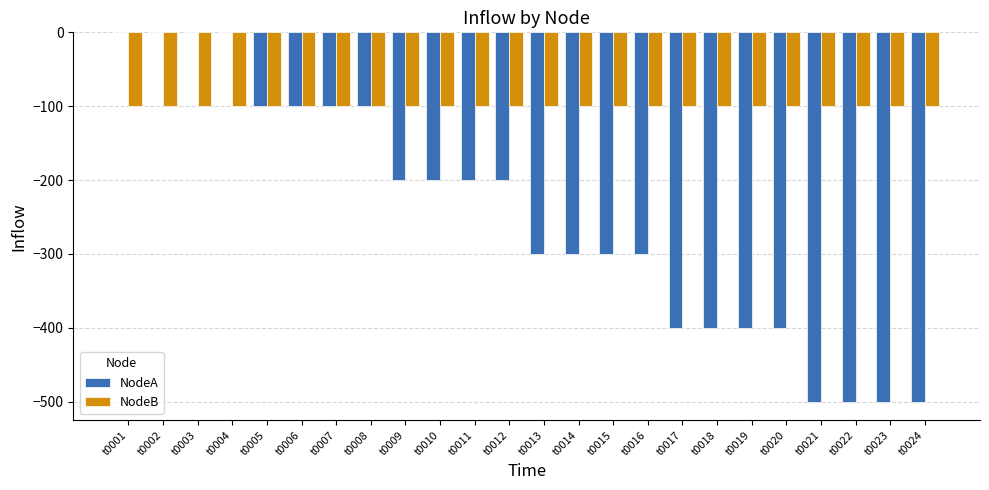

What is the sum of all NodeA values?

-6000